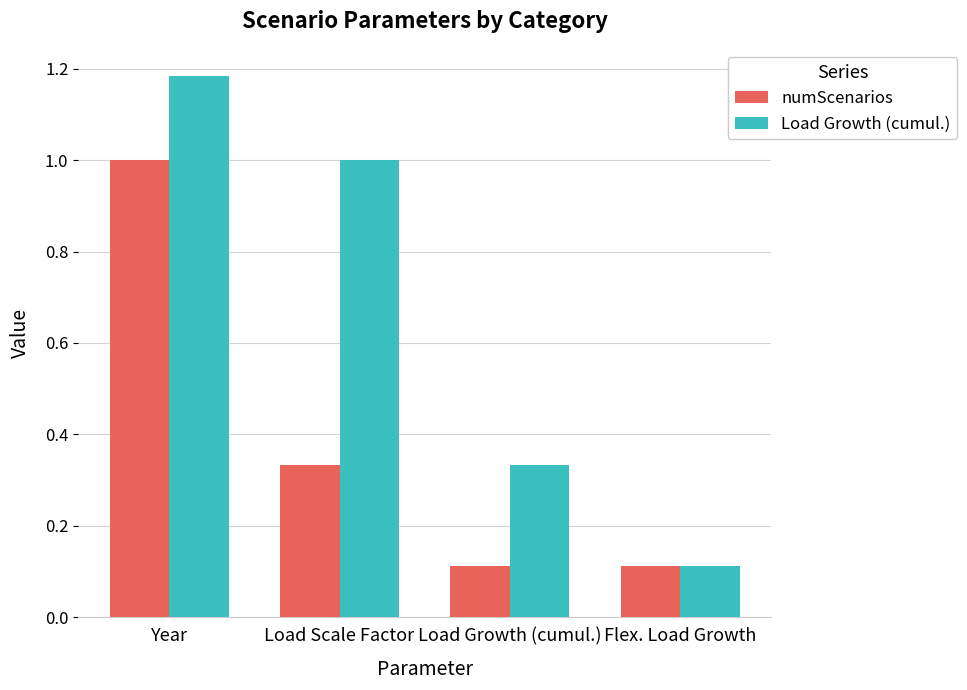

How many Load Growth (cumul.) values are between 0 and 1?

3